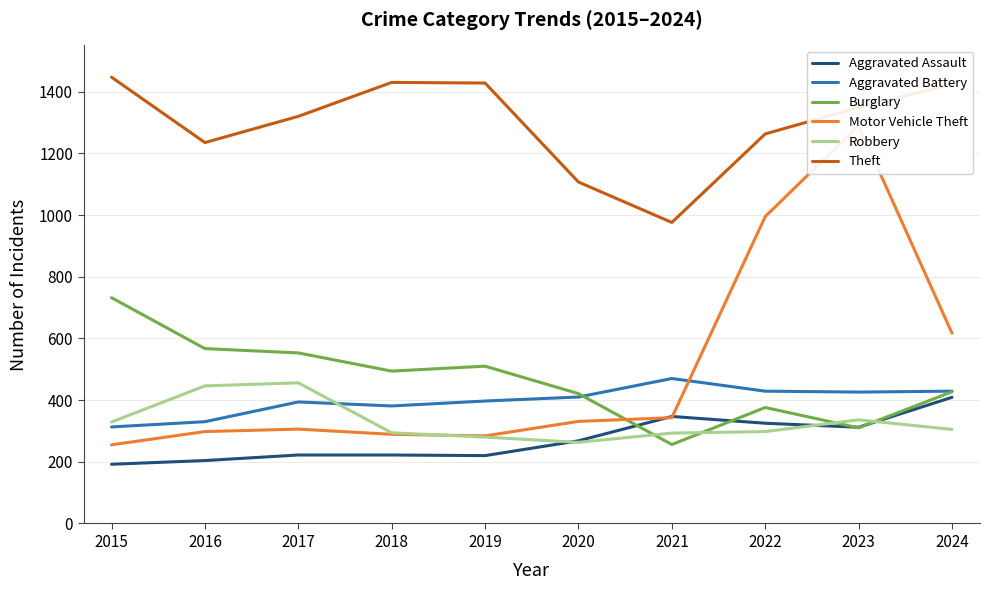

Is this an area chart (filled region under the line)?

No